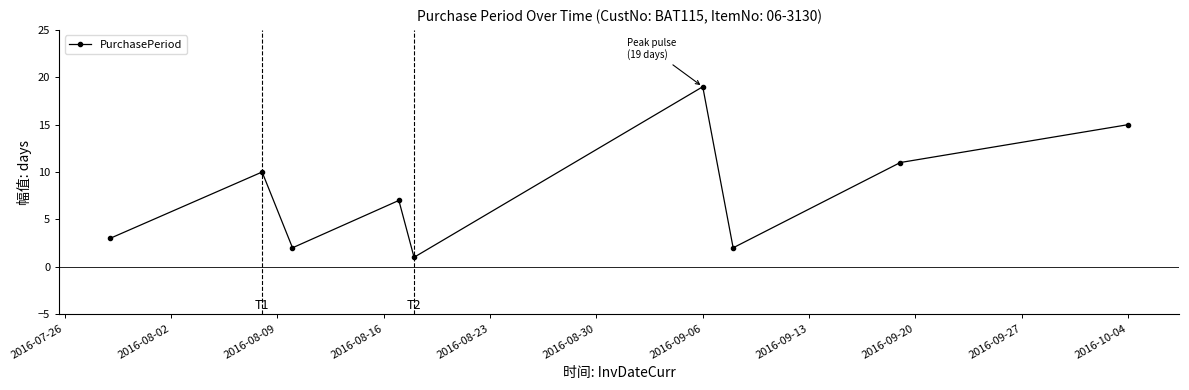

Reading right to left, list all the values displayed in this chart.

15	11	2	19	1	7	2	10	3